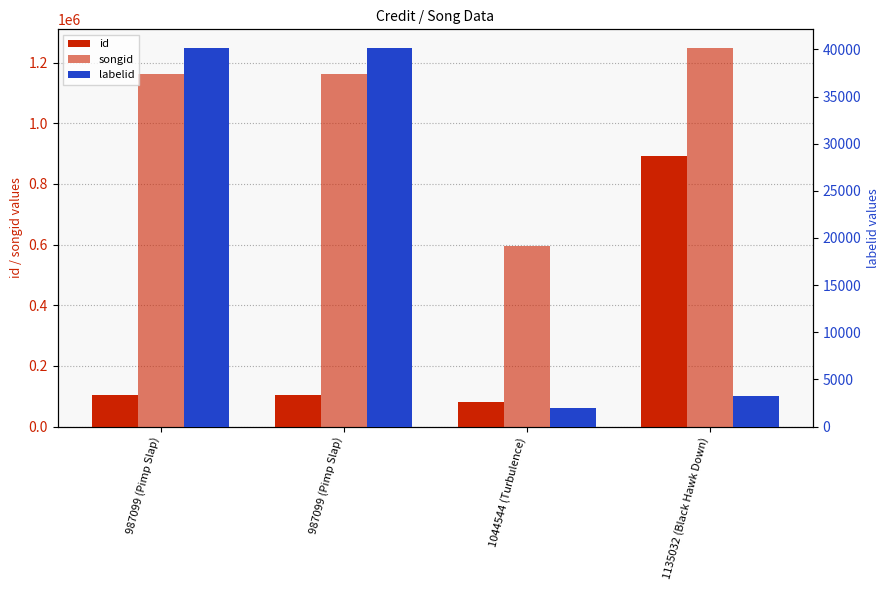

The value of labelid at 987099 (Pimp Slap) is 8964. True or false?

False